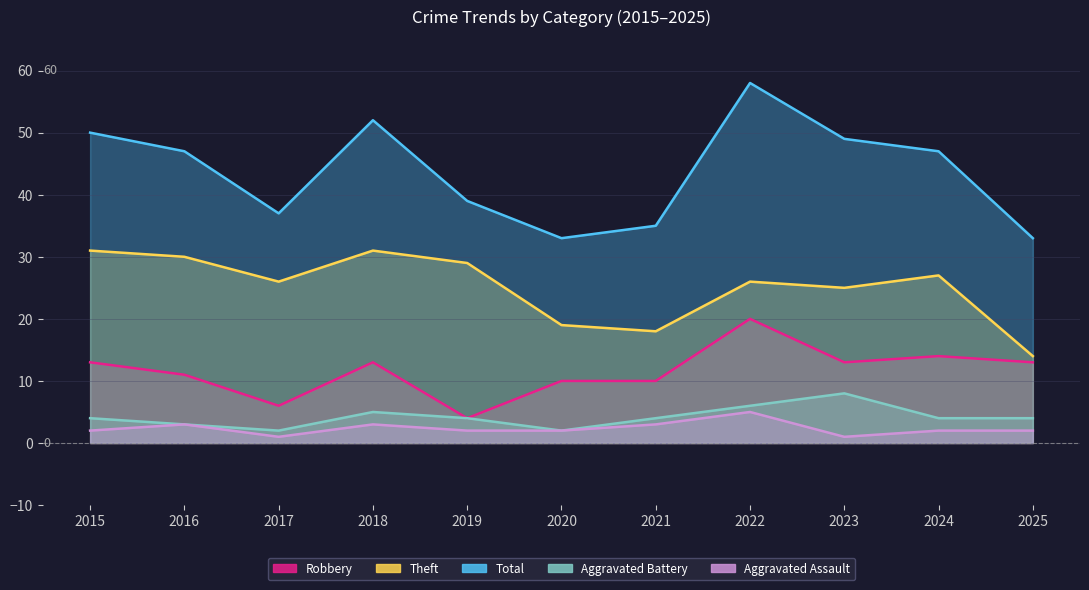

What is the maximum value for Aggravated Assault?

5